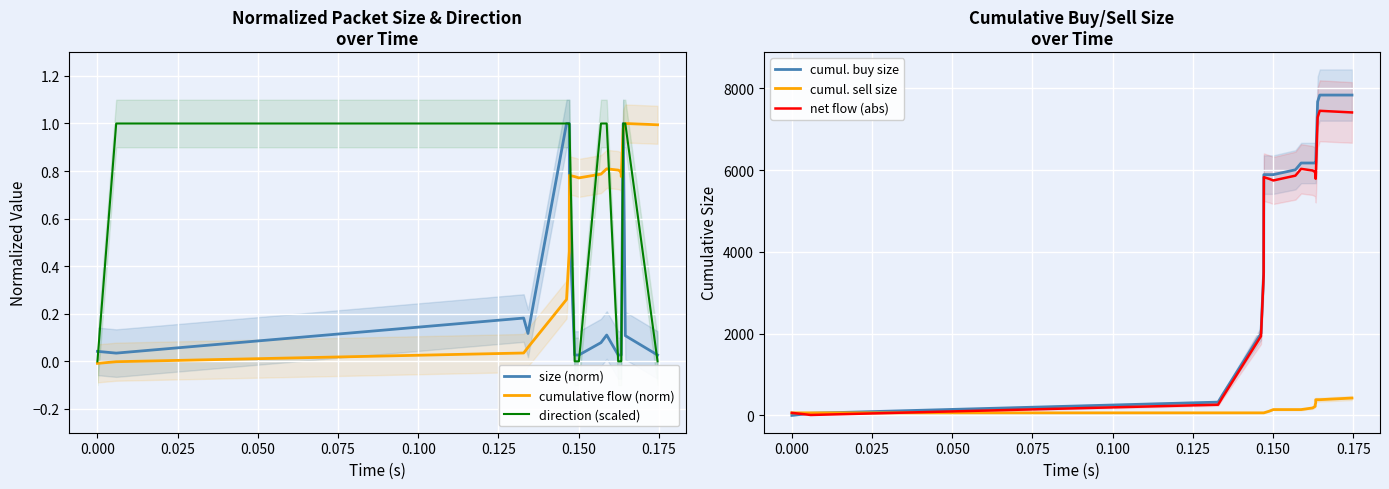

Which series ends up on top after the final intersection of size (norm) and cumul. buy size?

cumul. buy size